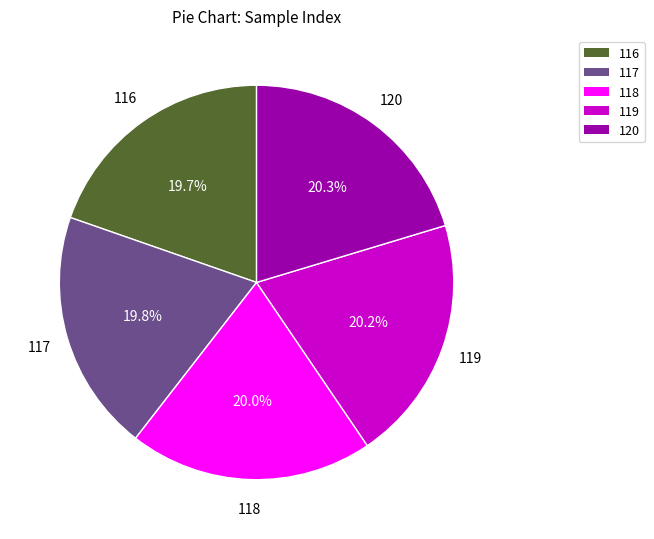

Does 118 represent more than half of the total?

No